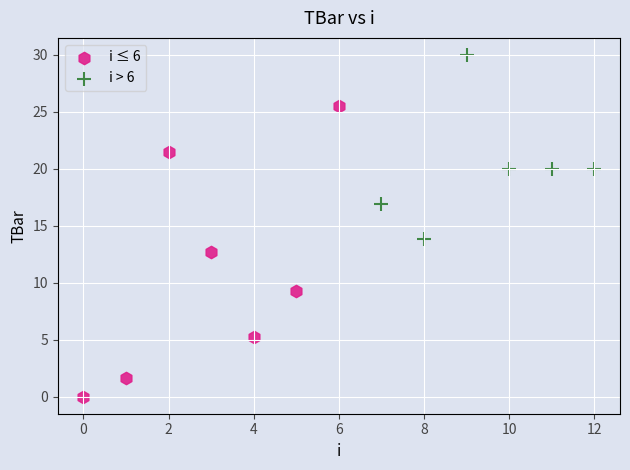

Which series contains the lowest Y value?

i ≤ 6